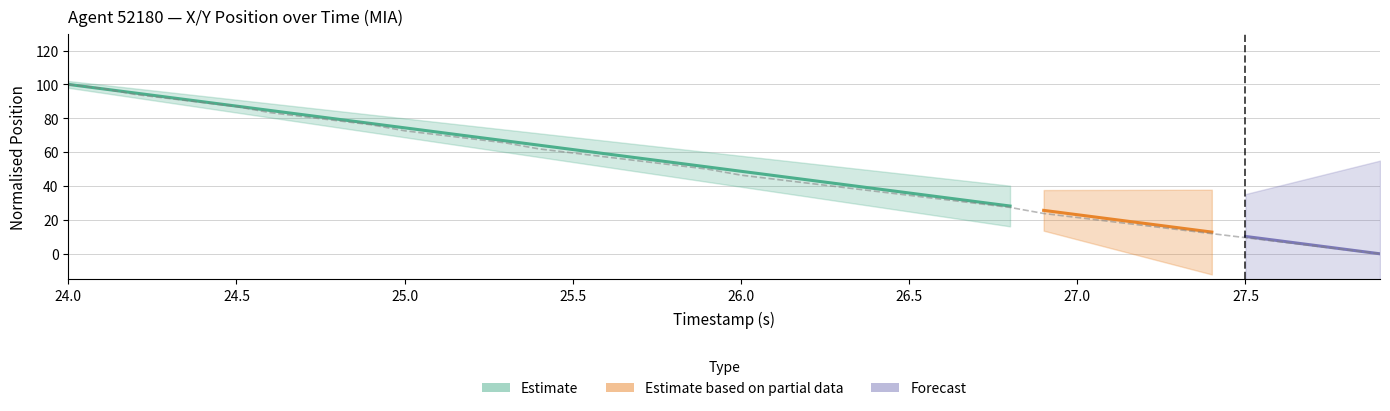

Where is the data nearest to the value 50?

25.9